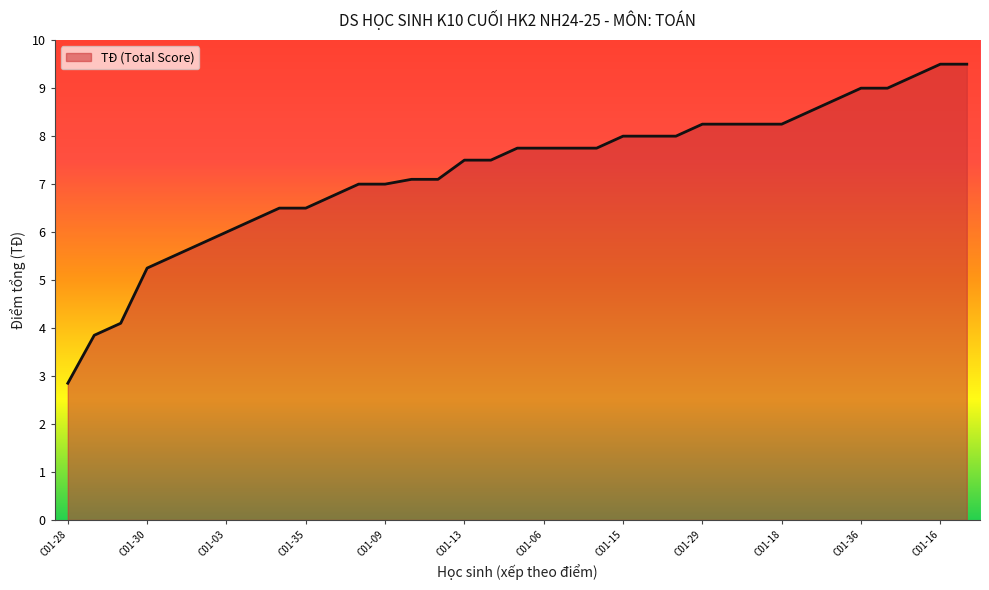

What is the greatest value displayed?

9.5